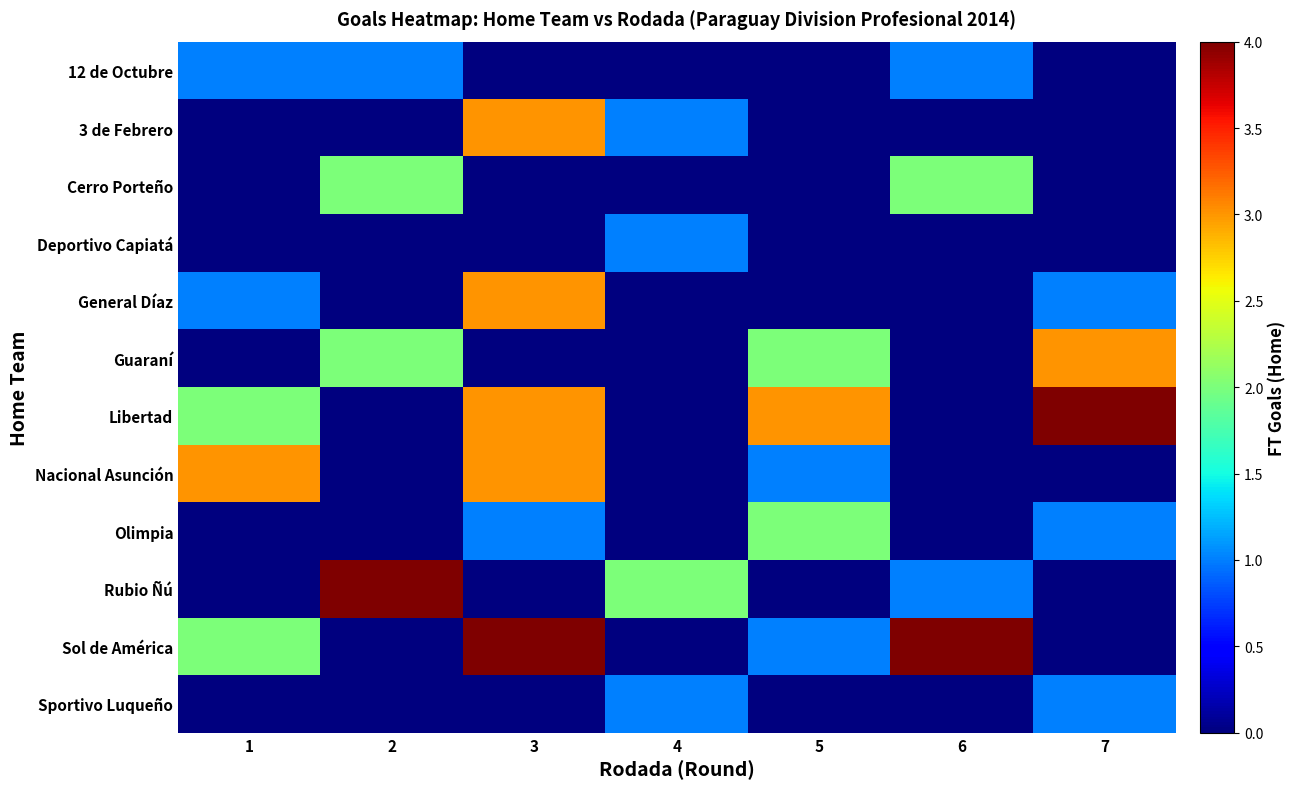

Which series has the largest total across all categories?

Libertad